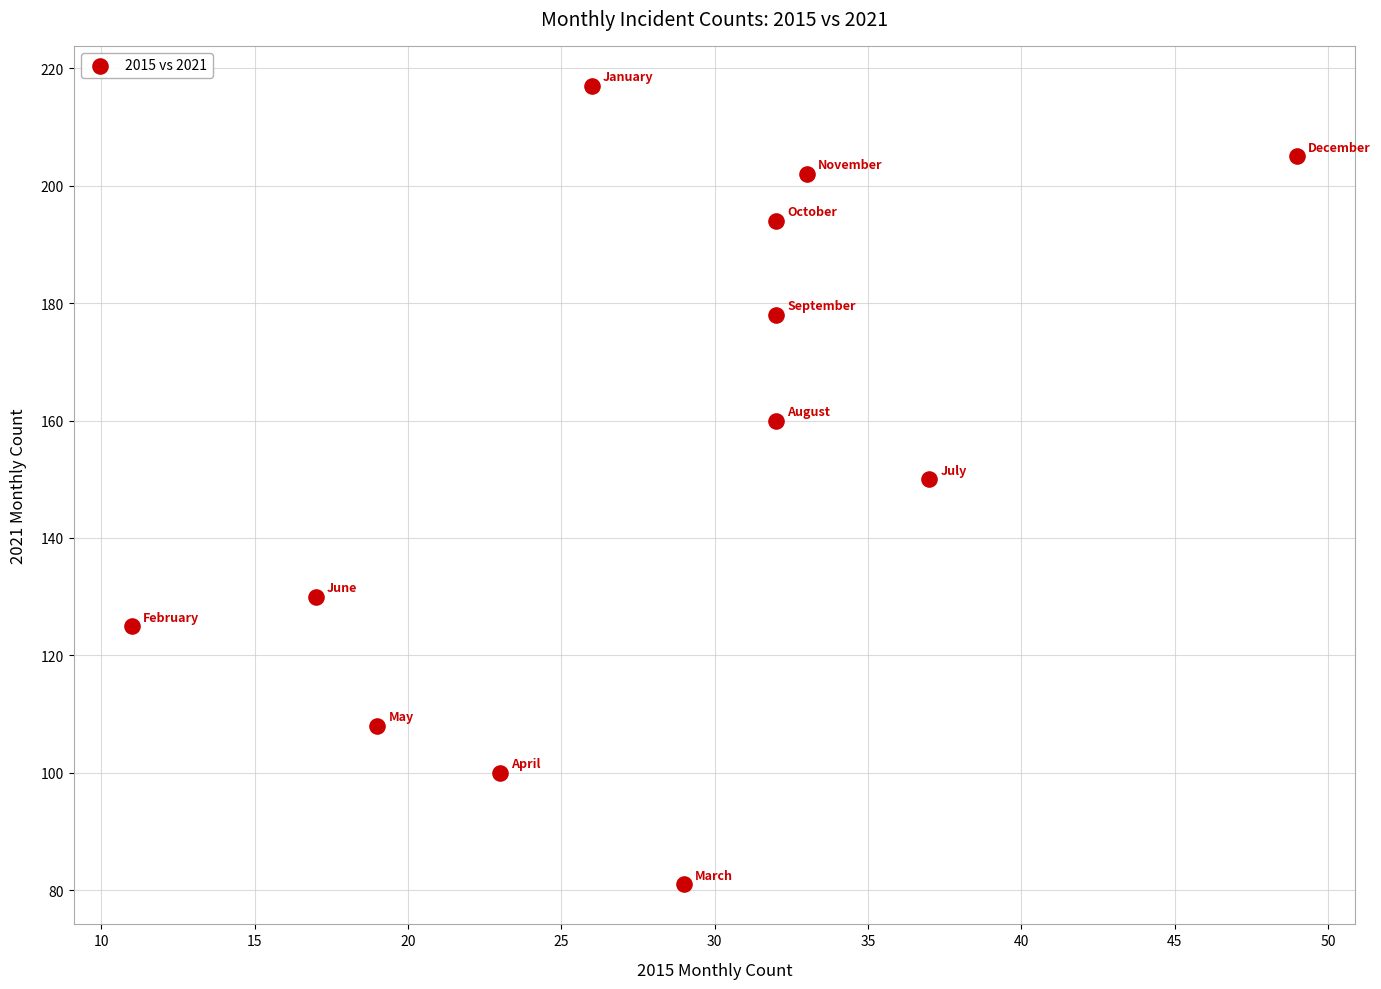

What is the range of X values (max minus min)?

38